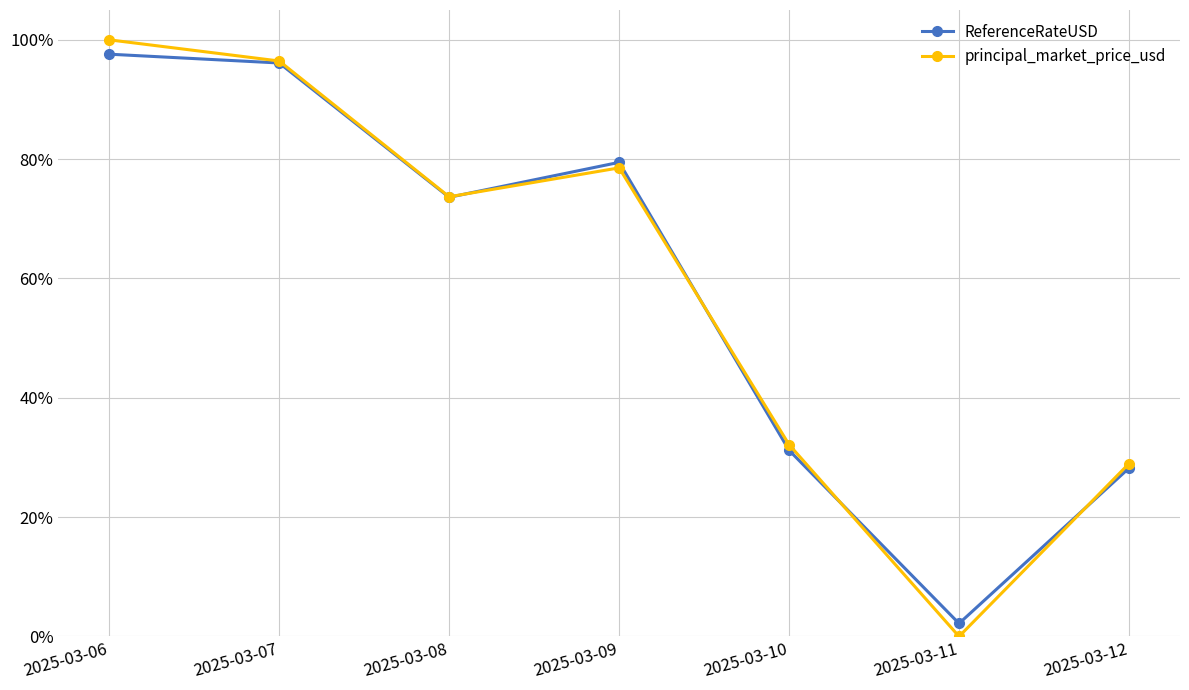

Reading right to left, extract all data points from this chart.

ReferenceRateUSD: 2025-03-12=0.3	2025-03-11=0.0	2025-03-10=0.3	2025-03-09=0.8	2025-03-08=0.7	2025-03-07=1.0	2025-03-06=1.0
principal_market_price_usd: 2025-03-12=0.3	2025-03-11=0.0	2025-03-10=0.3	2025-03-09=0.8	2025-03-08=0.7	2025-03-07=1.0	2025-03-06=1.0